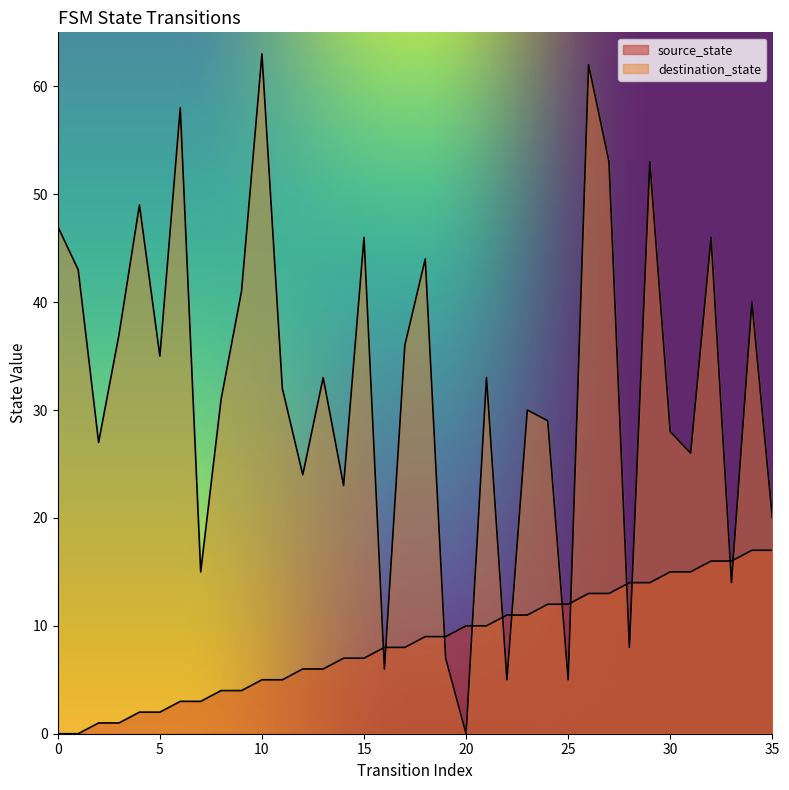

True or false: destination_state and source_state intersect in this chart.

True